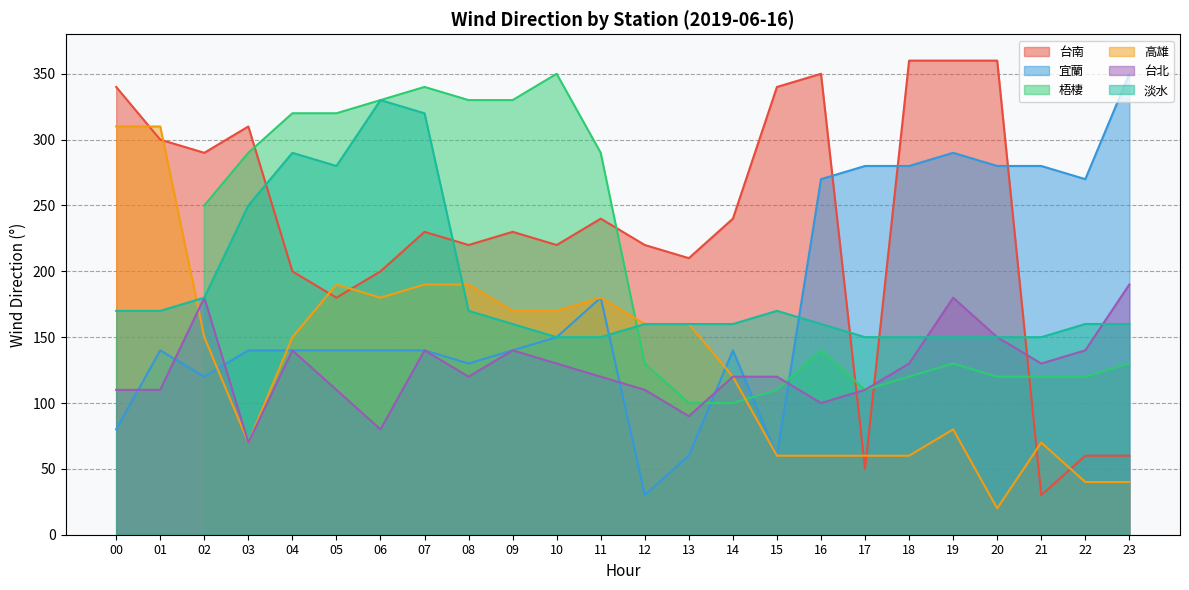

Read the 台南 value at 21, to the nearest 5.

30